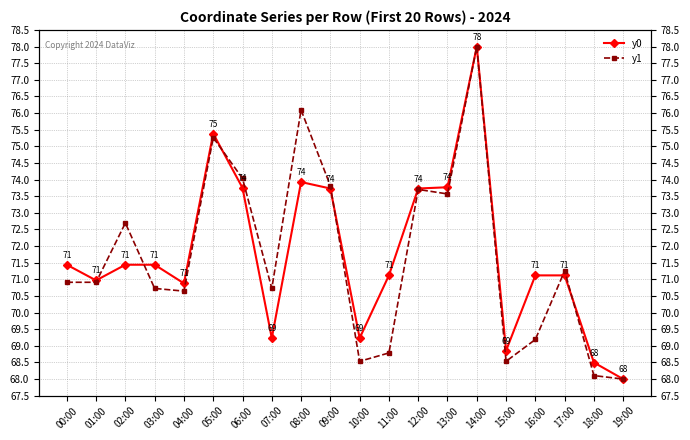

Which has a higher value, 10:00 or 00:00?

00:00